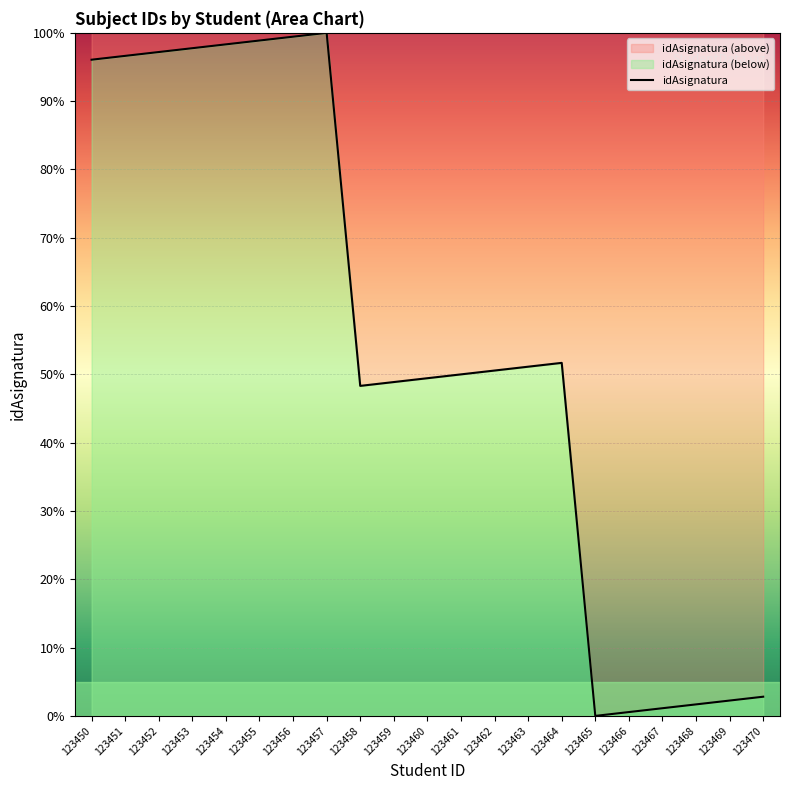

What is the difference between the values at 123457 and 123461?

50.0